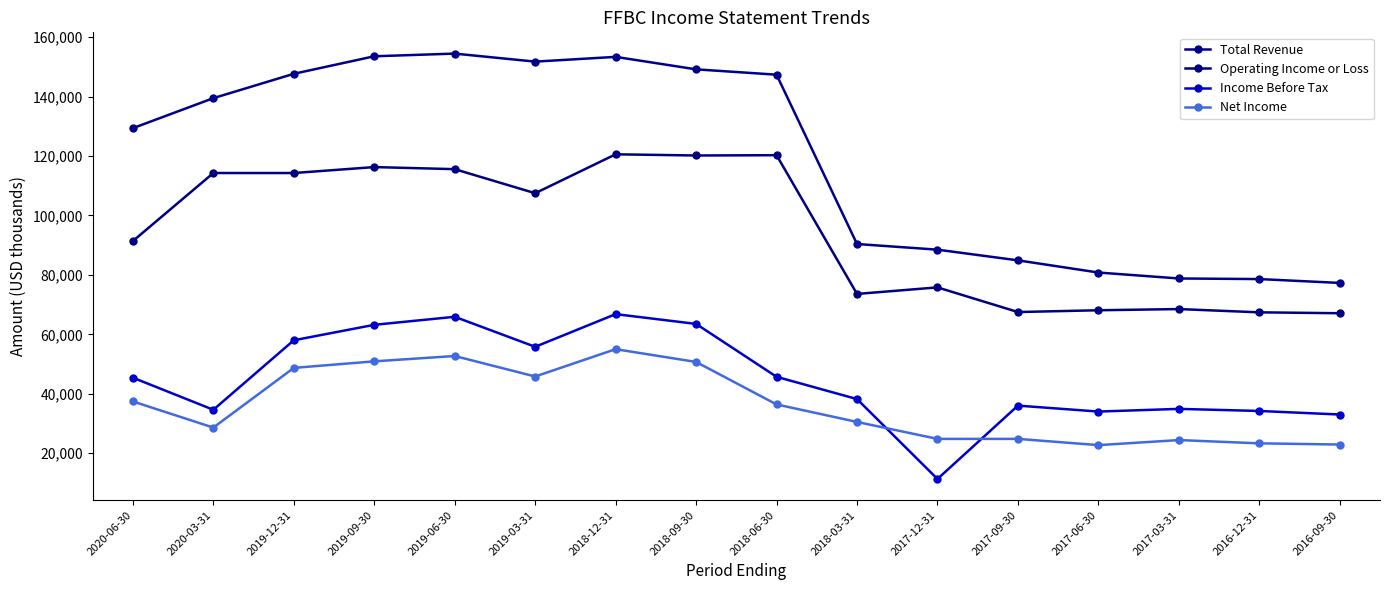

Between 2019-09-30 and 2018-09-30, which is larger?

2019-09-30